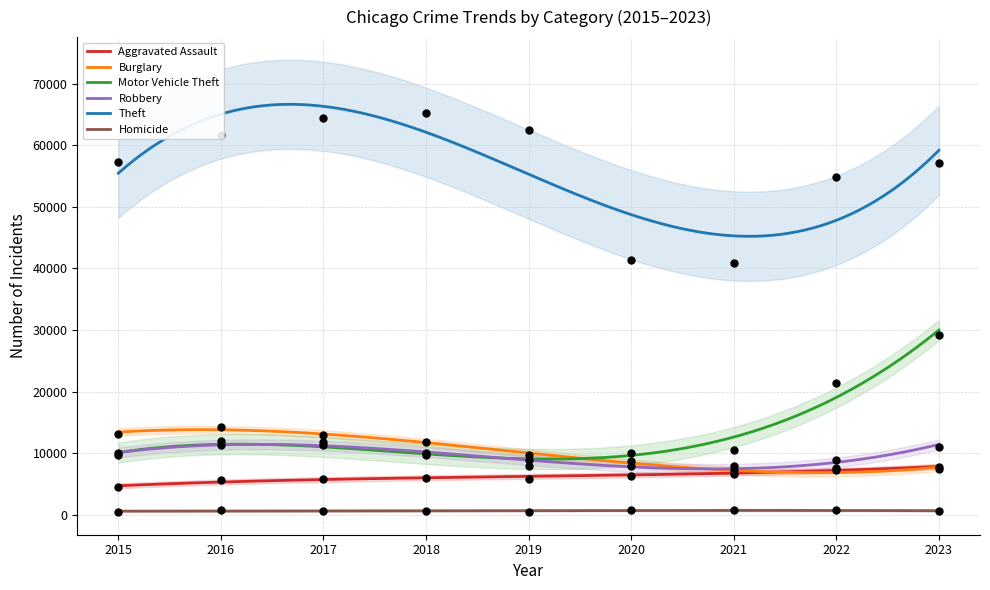

Is the value of Homicide at 2023 greater than the value of Theft at 2015?

No